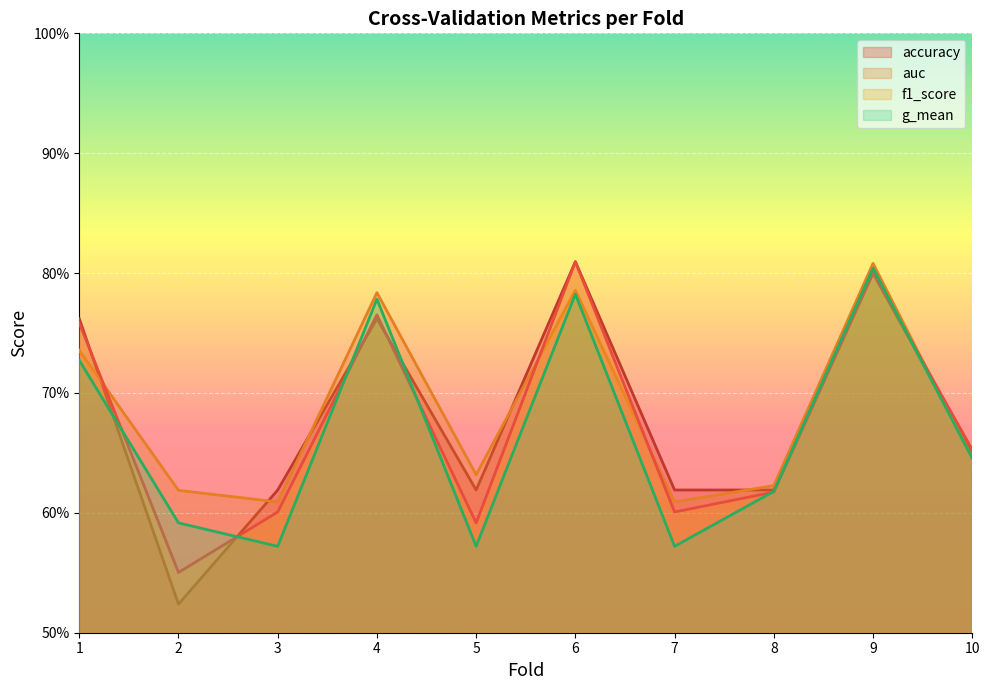

True or false: accuracy has more than 1 interior local peaks.

True